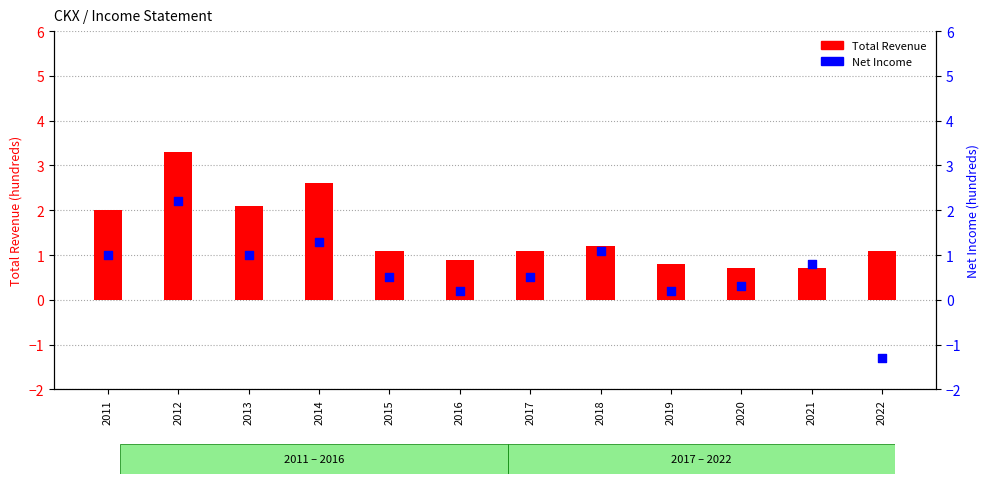

Which series contains the highest Y value?

Total Revenue